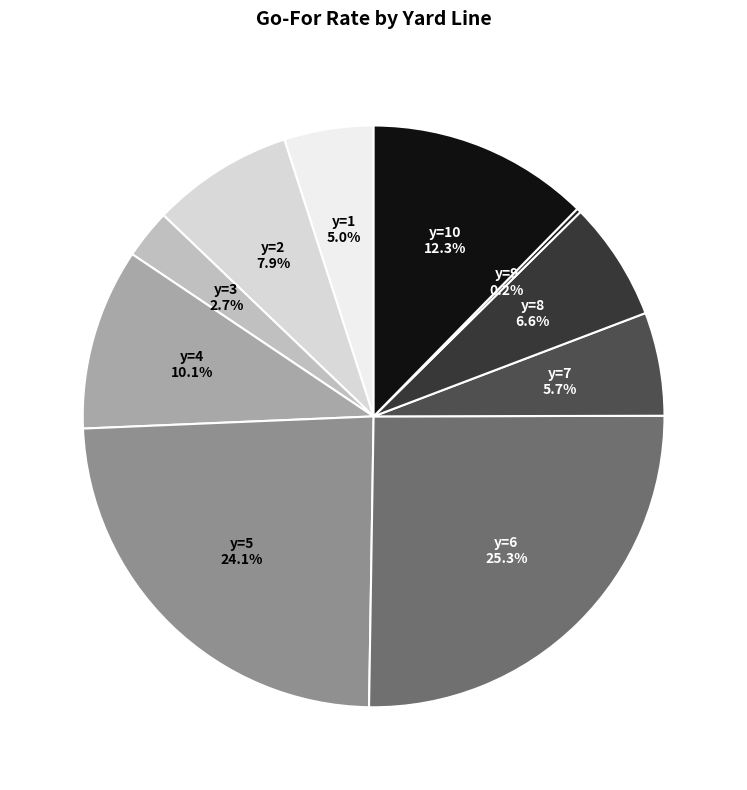

Count the number of slices in the pie.

10